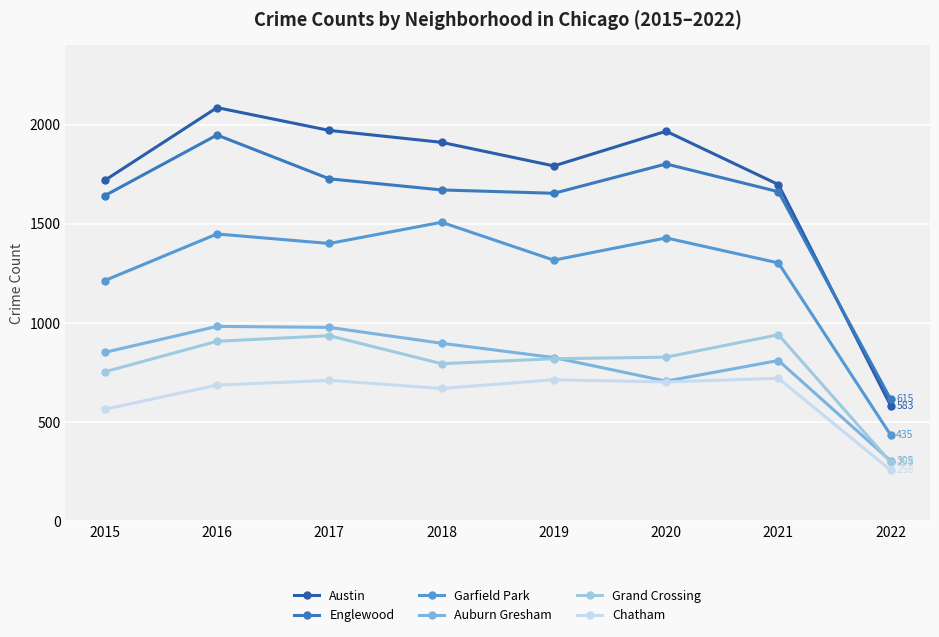

How many values in the Grand Crossing series are below 828?

4